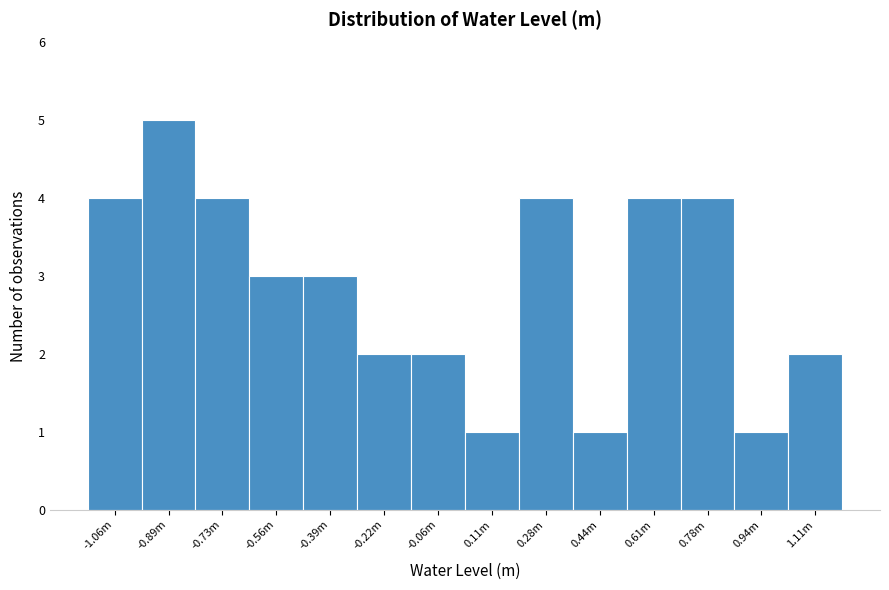

Reading left to right, transcribe all the data shown in this chart.

-1.06m=4	-0.89m=5	-0.73m=4	-0.56m=3	-0.39m=3	-0.22m=2	-0.06m=2	0.11m=1	0.28m=4	0.44m=1	0.61m=4	0.78m=4	0.94m=1	1.11m=2